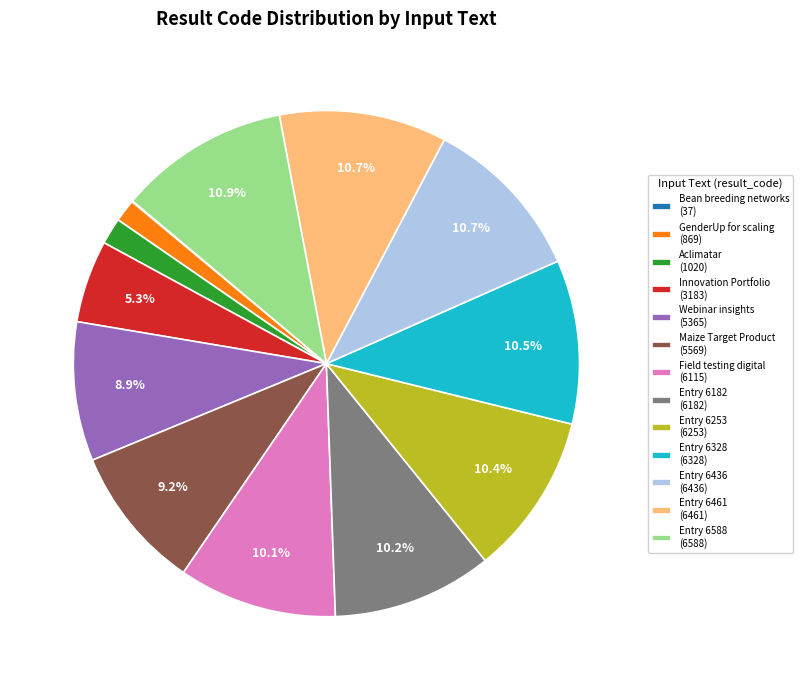

Is there any slice that represents more than half of the pie?

No